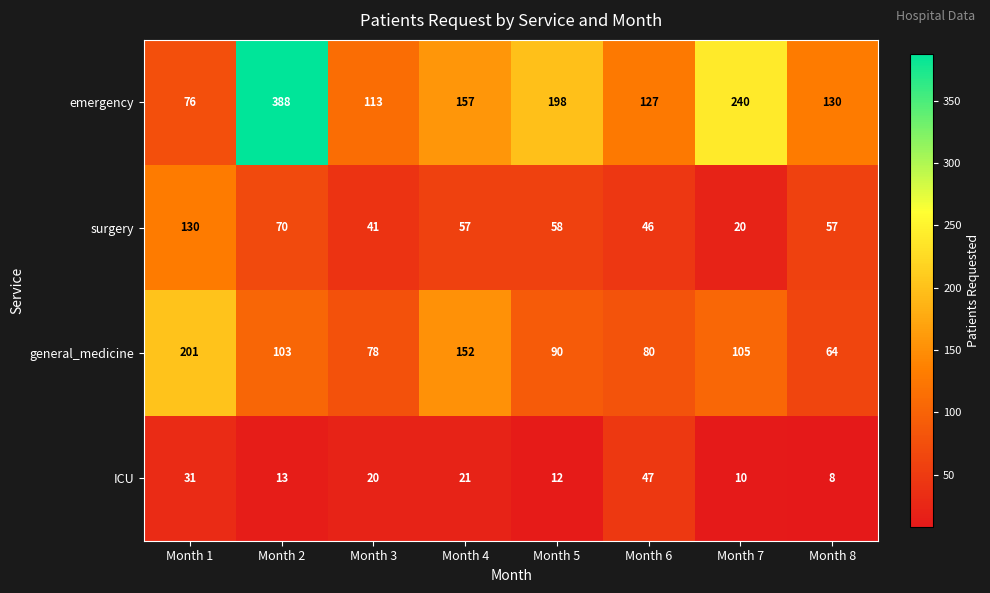

What is the smallest value displayed?

8